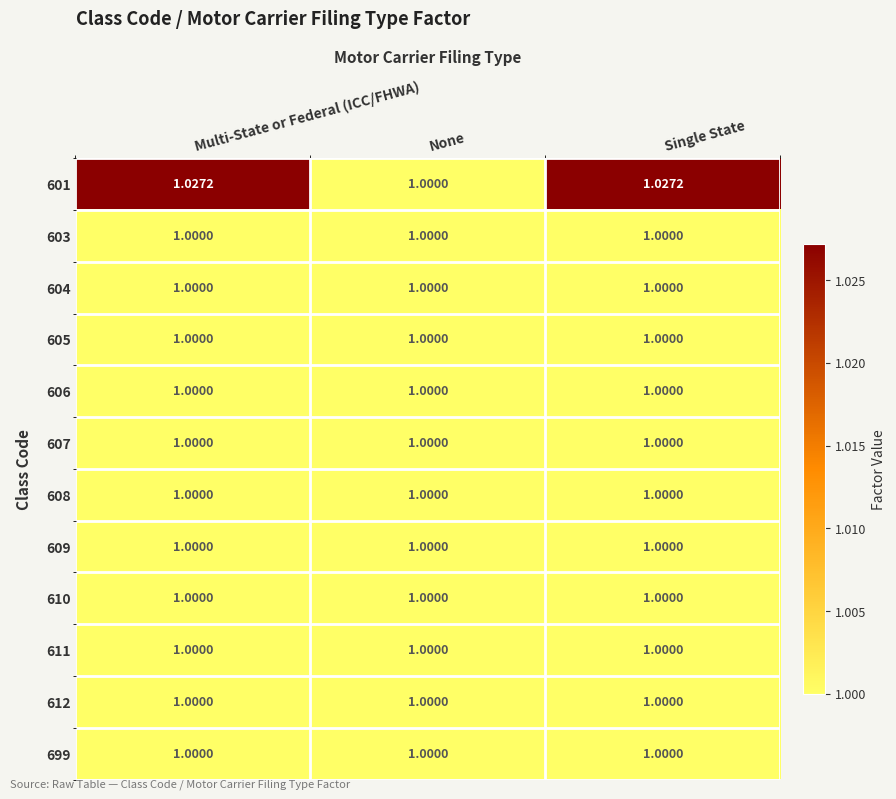

Count the number of categories in the chart.

3